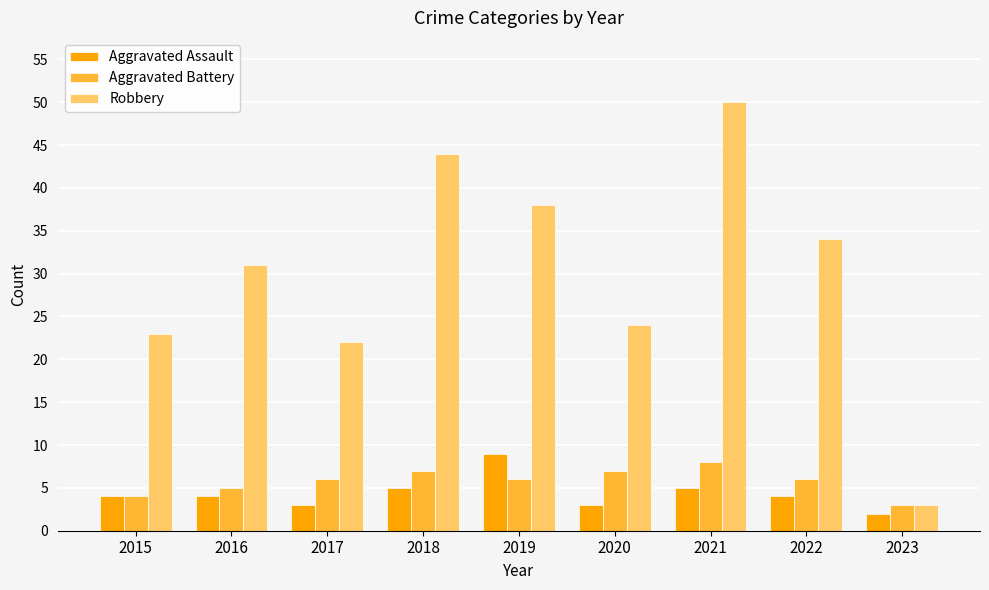

What is the sum of all Aggravated Battery values?

52